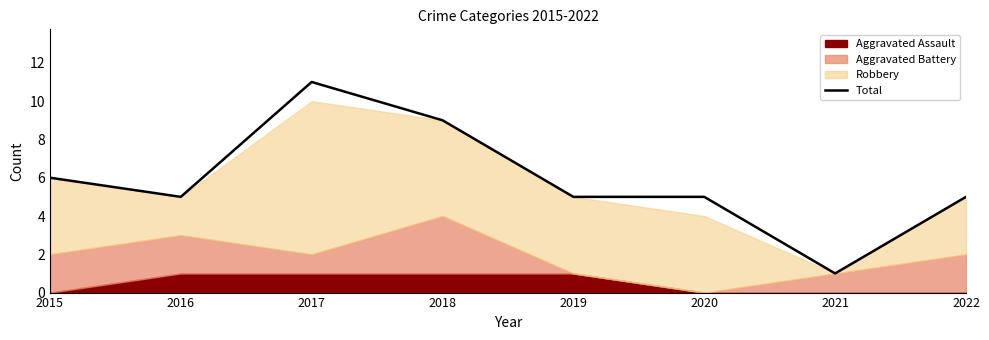

Reading left to right, what are all the values shown in this chart?

6	5	11	9	5	5	1	5